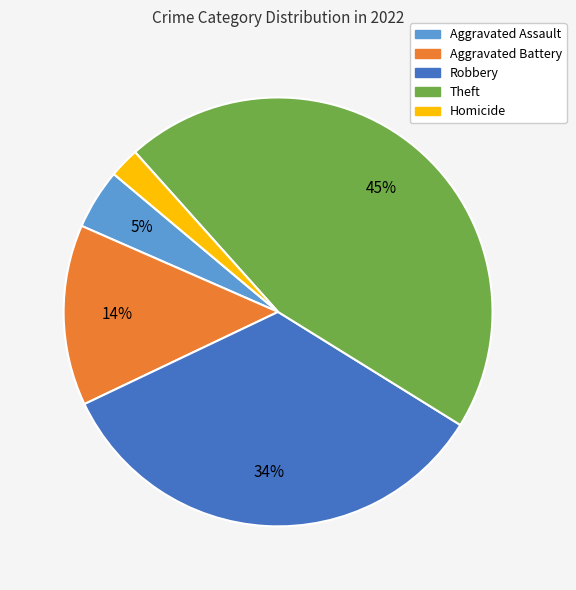

Does any single category account for the majority?

No